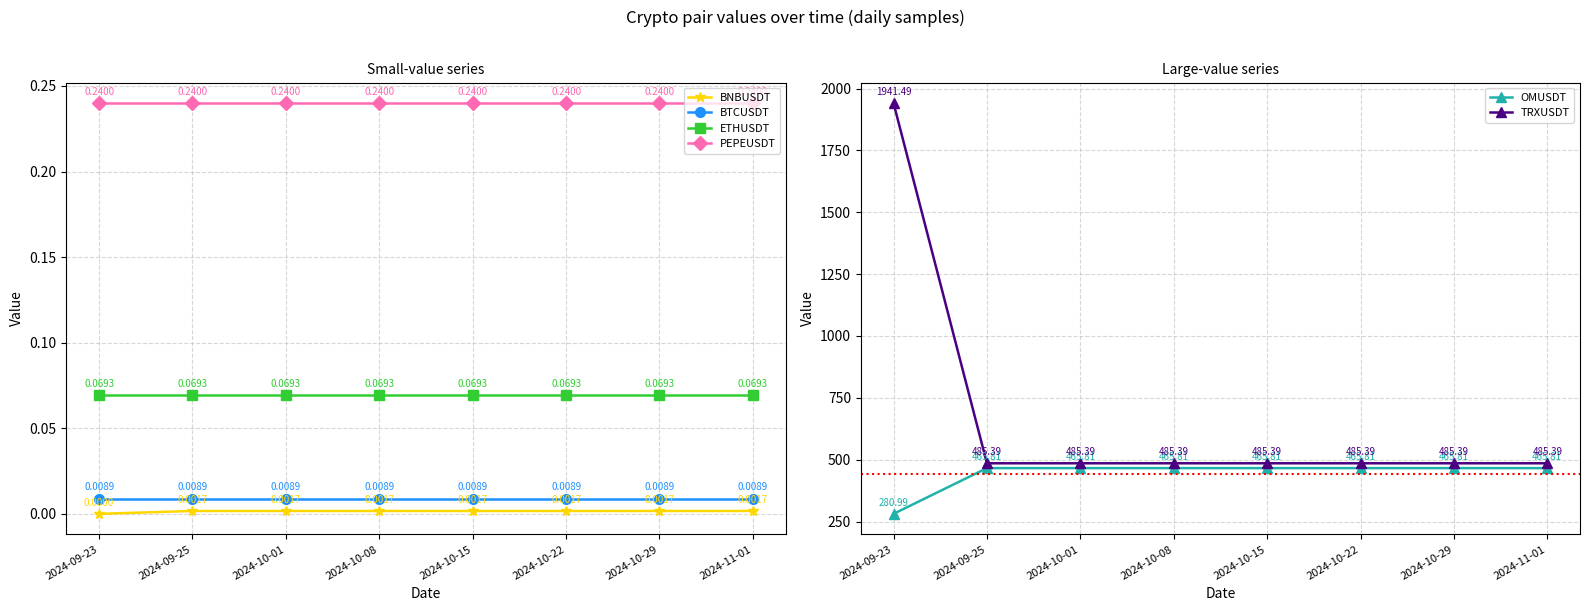

What is the value of the PEPEUSDT point at the 3rd from the left?

0.2